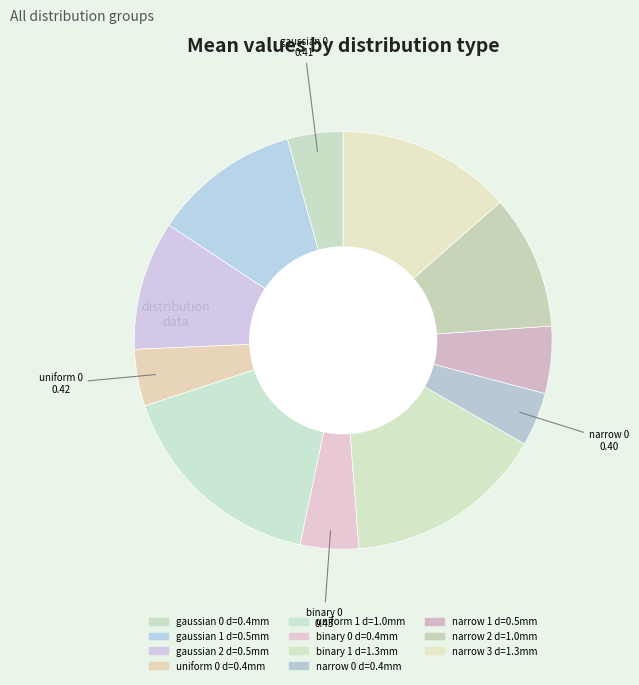

Does narrow 3 d=1.3mm account for over 50% of the chart?

No